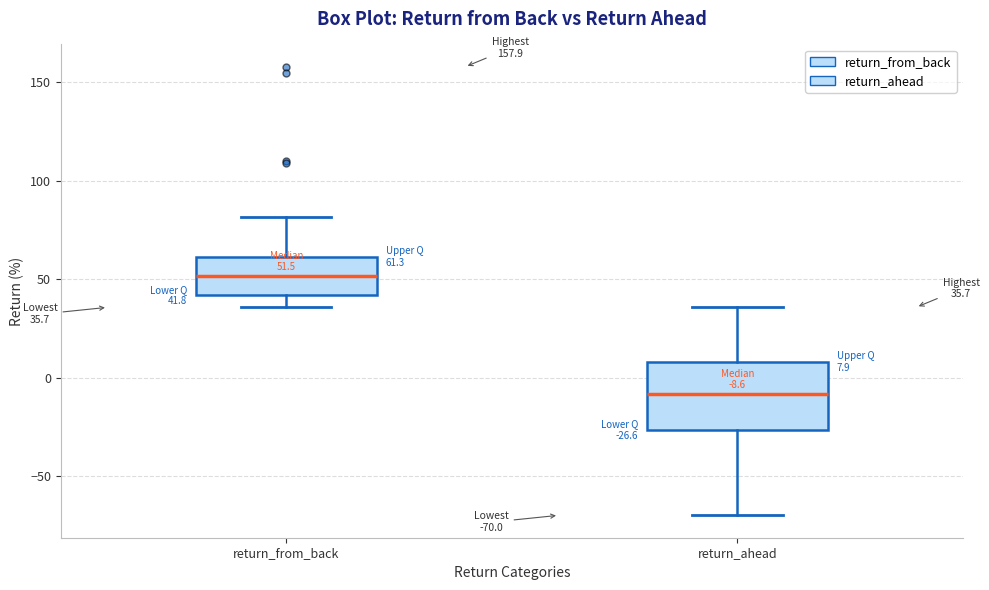

Comparing the boxes themselves (not the whiskers), which one is the tallest?

return_ahead